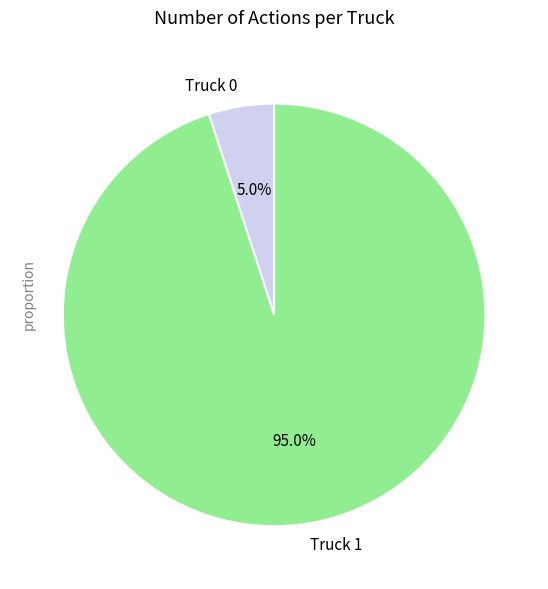

Rank the categories by value from highest to lowest.

Truck 1, Truck 0